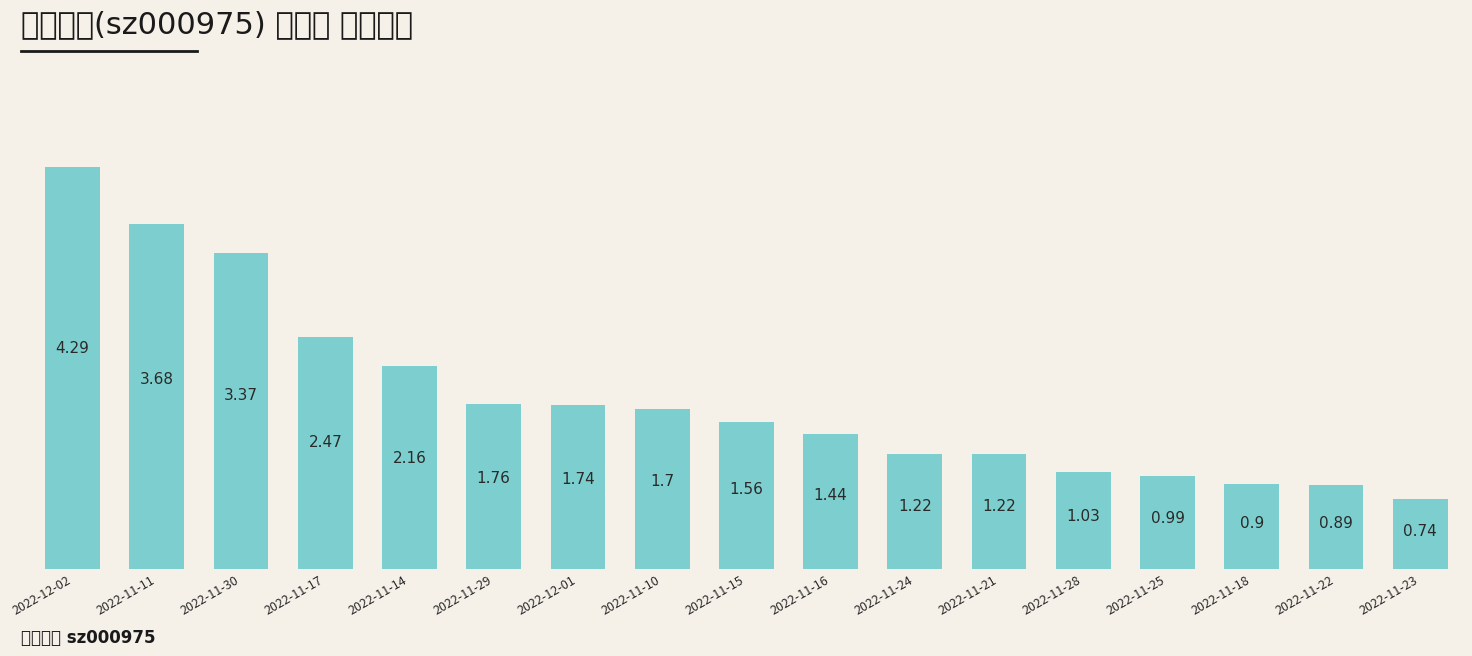

How many bars are there in total?

17